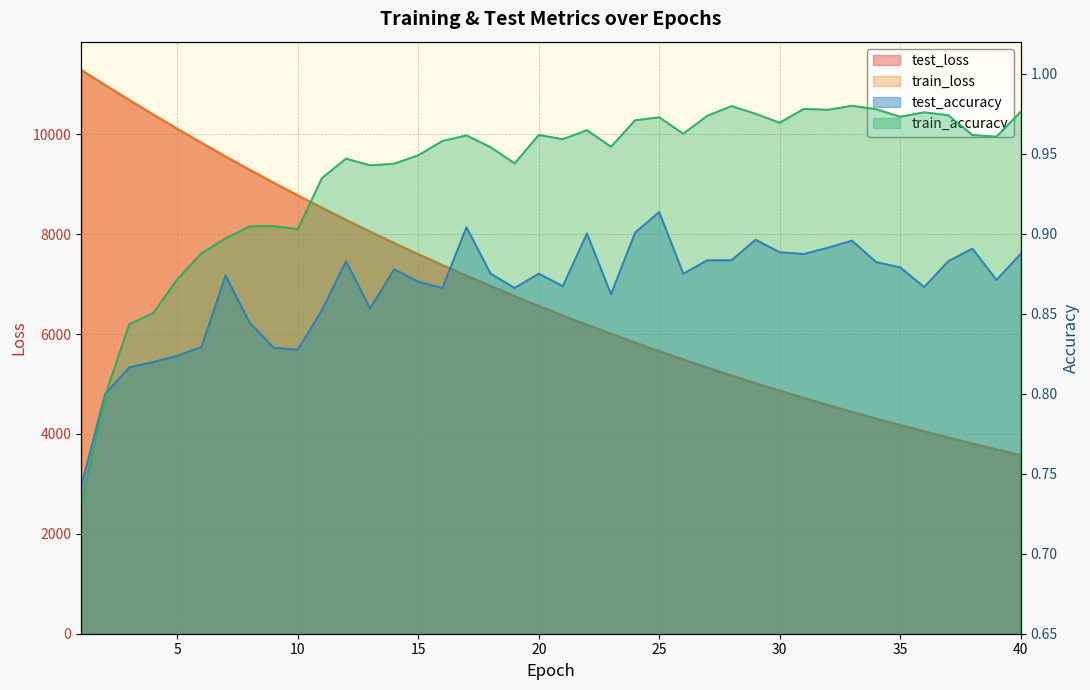

Which has a higher value, 38 or 28?

28